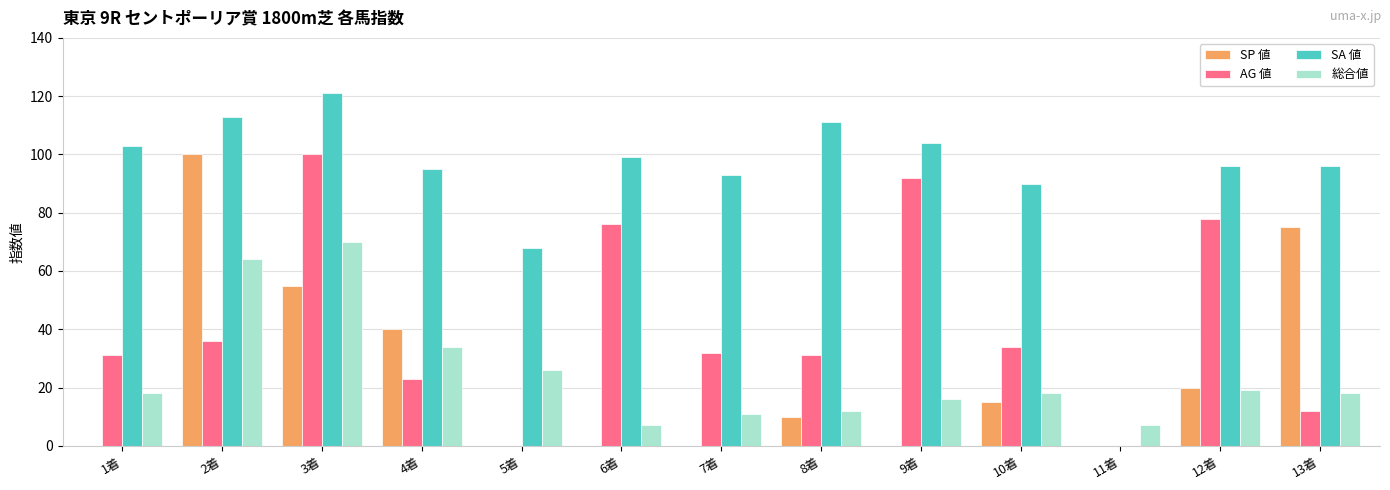

Which series changed the most between 2着 and 8着?

SP 値